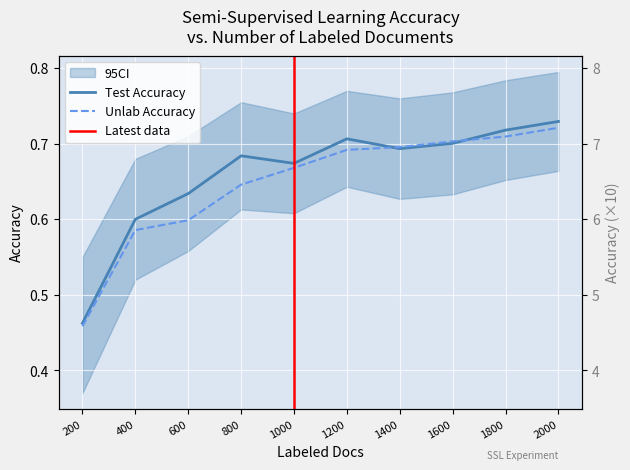

Which series has the widest spread of values?

Test Accuracy